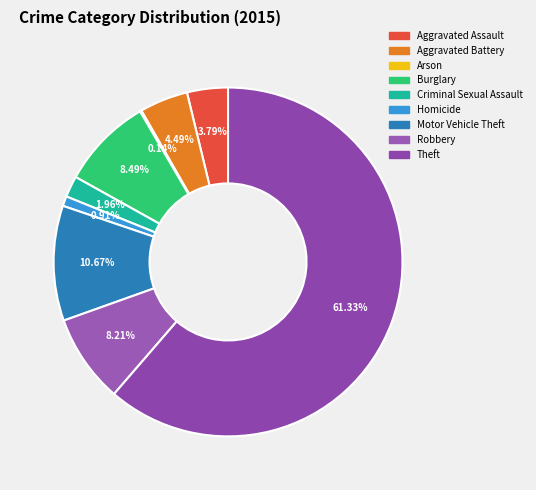

Which category accounts for the majority?

Theft